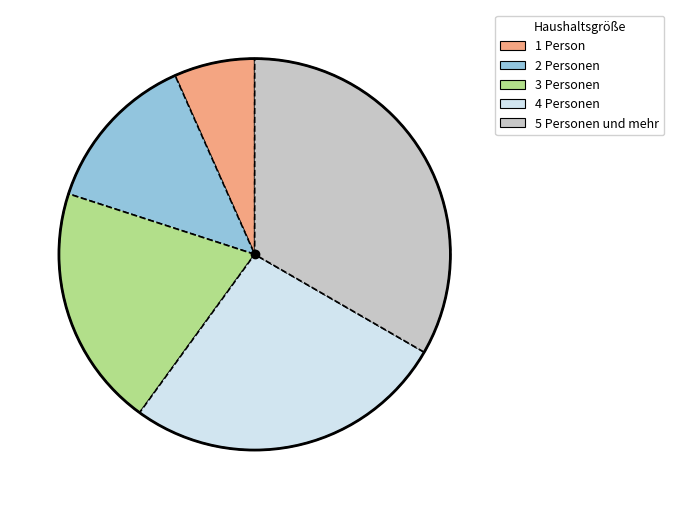

Which has a higher value, 1 Person or 3 Personen?

3 Personen